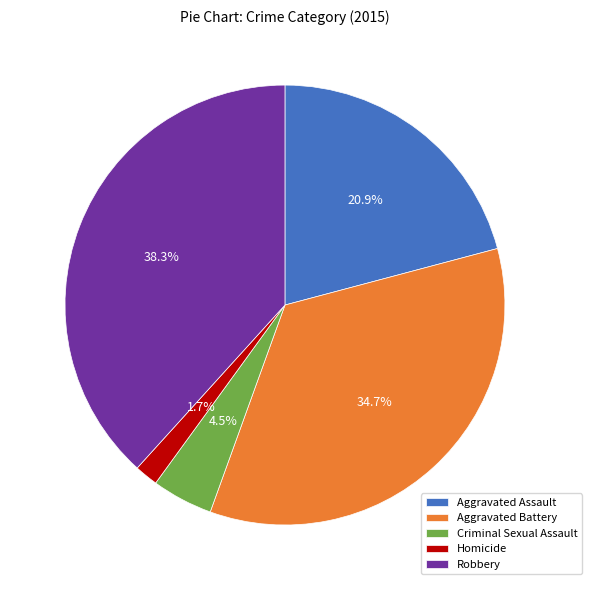

The Aggravated Assault slice represents 21% of the pie. True or false?

True